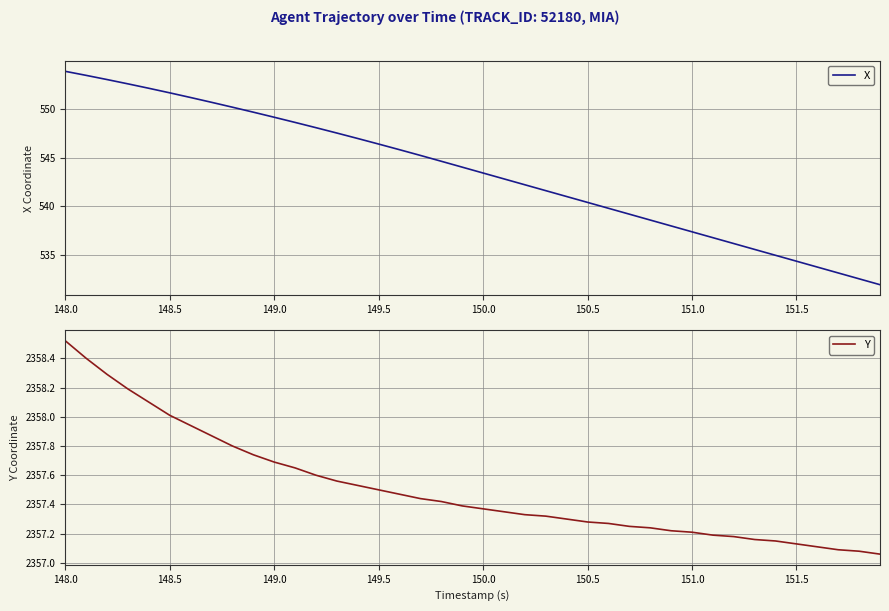

What is the lowest value of the X series?

531.9